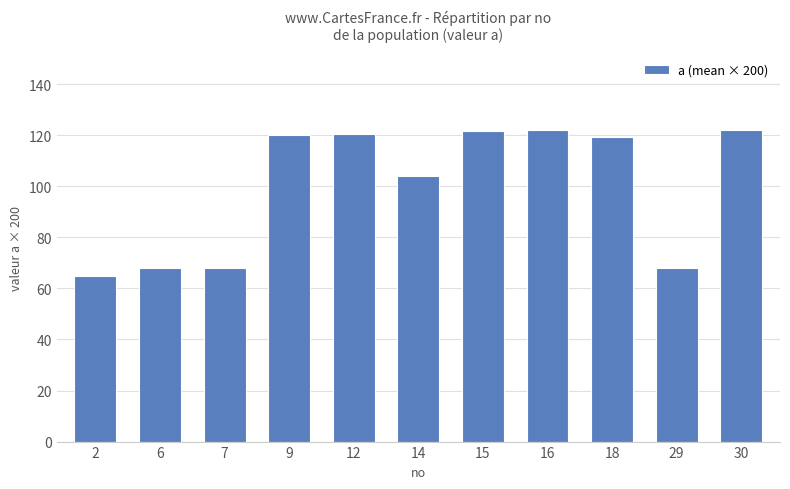

What is the change in value from 16 to 18?

-2.5